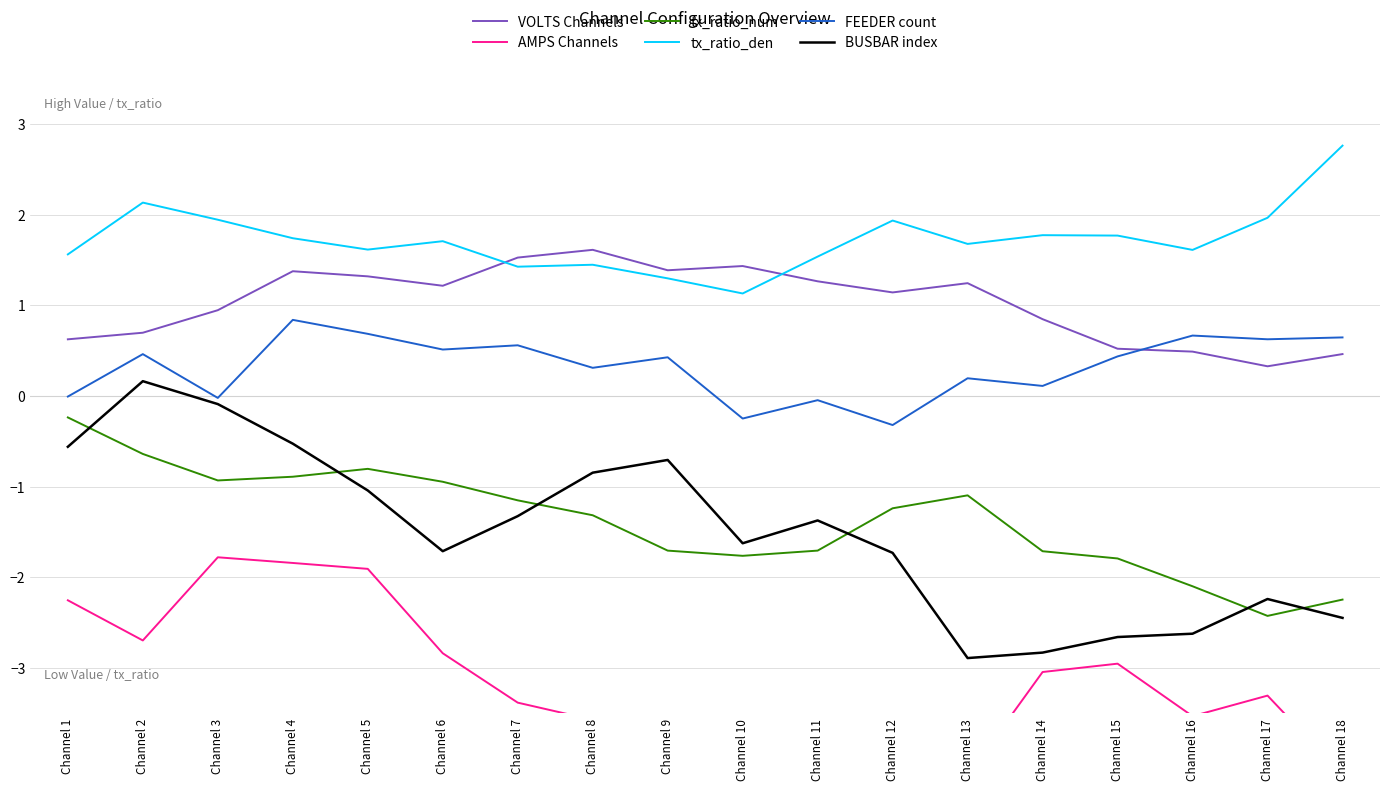

Reading right to left, what are all the values shown in this chart?

VOLTS Channels: 0.5	0.3	0.5	0.5	0.8	1.2	1.1	1.3	1.4	1.4	1.6	1.5	1.2	1.3	1.4	0.9	0.7	0.6
AMPS Channels: -4.2	-3.3	-3.5	-3.0	-3.0	-4.2	-4.2	-4.3	-4.1	-4.3	-3.6	-3.4	-2.8	-1.9	-1.8	-1.8	-2.7	-2.3
tx_ratio_num: -2.2	-2.4	-2.1	-1.8	-1.7	-1.1	-1.2	-1.7	-1.8	-1.7	-1.3	-1.2	-0.9	-0.8	-0.9	-0.9	-0.6	-0.2
tx_ratio_den: 2.8	2.0	1.6	1.8	1.8	1.7	1.9	1.5	1.1	1.3	1.4	1.4	1.7	1.6	1.7	1.9	2.1	1.6
FEEDER count: 0.6	0.6	0.7	0.4	0.1	0.2	-0.3	-0.0	-0.2	0.4	0.3	0.6	0.5	0.7	0.8	-0.0	0.5	-0.0
BUSBAR index: -2.4	-2.2	-2.6	-2.7	-2.8	-2.9	-1.7	-1.4	-1.6	-0.7	-0.8	-1.3	-1.7	-1.0	-0.5	-0.1	0.2	-0.6